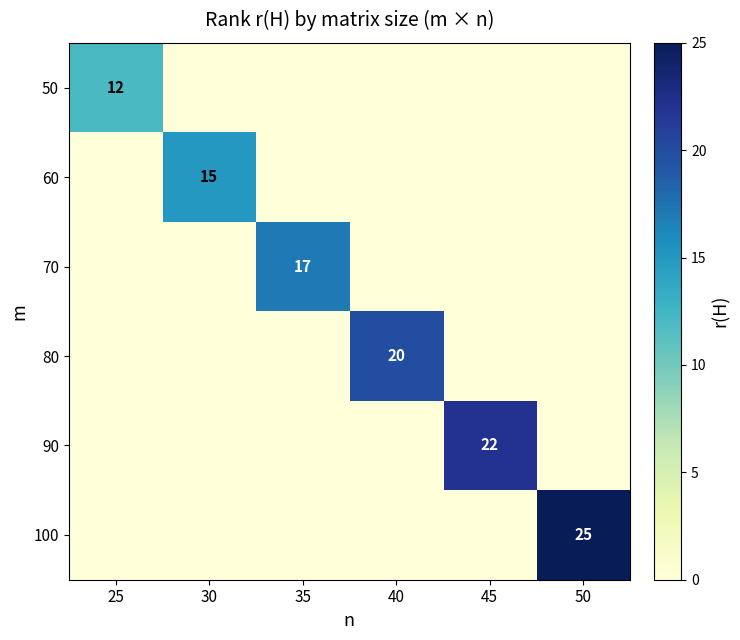

The value of 50 at 25 is 5. True or false?

False